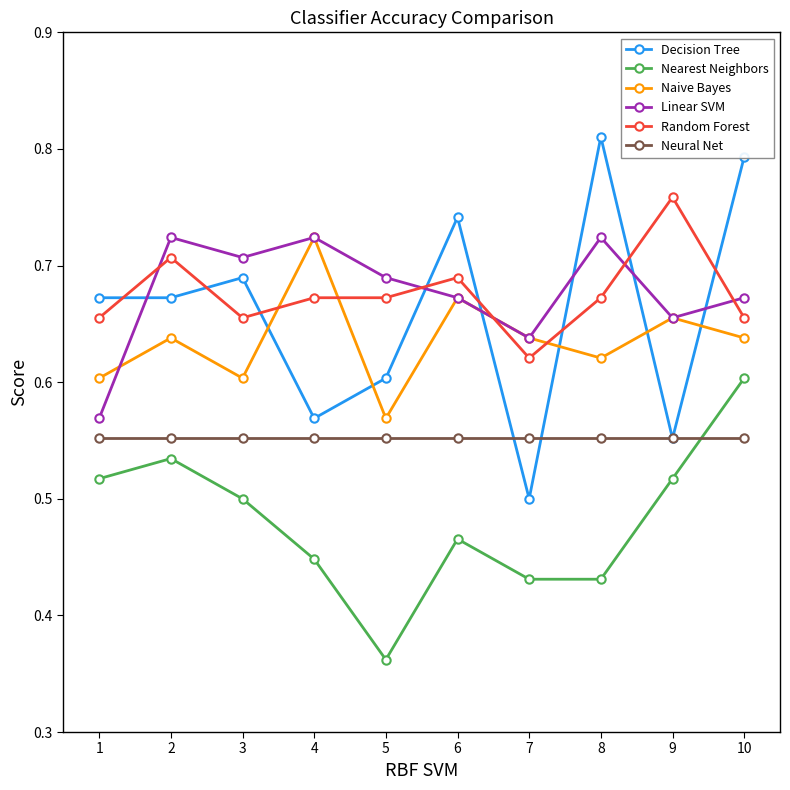

At which category does Decision Tree reach its first local peak?

3